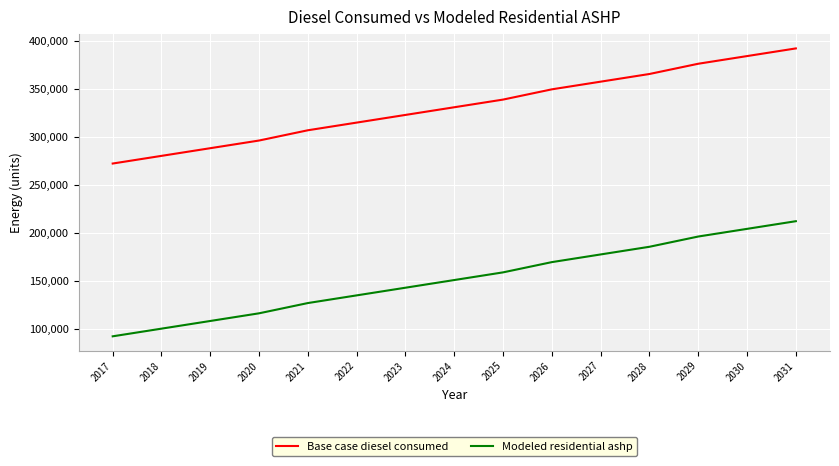

What is the difference between the maximum and minimum values in the Base case diesel consumed series?

120040.0